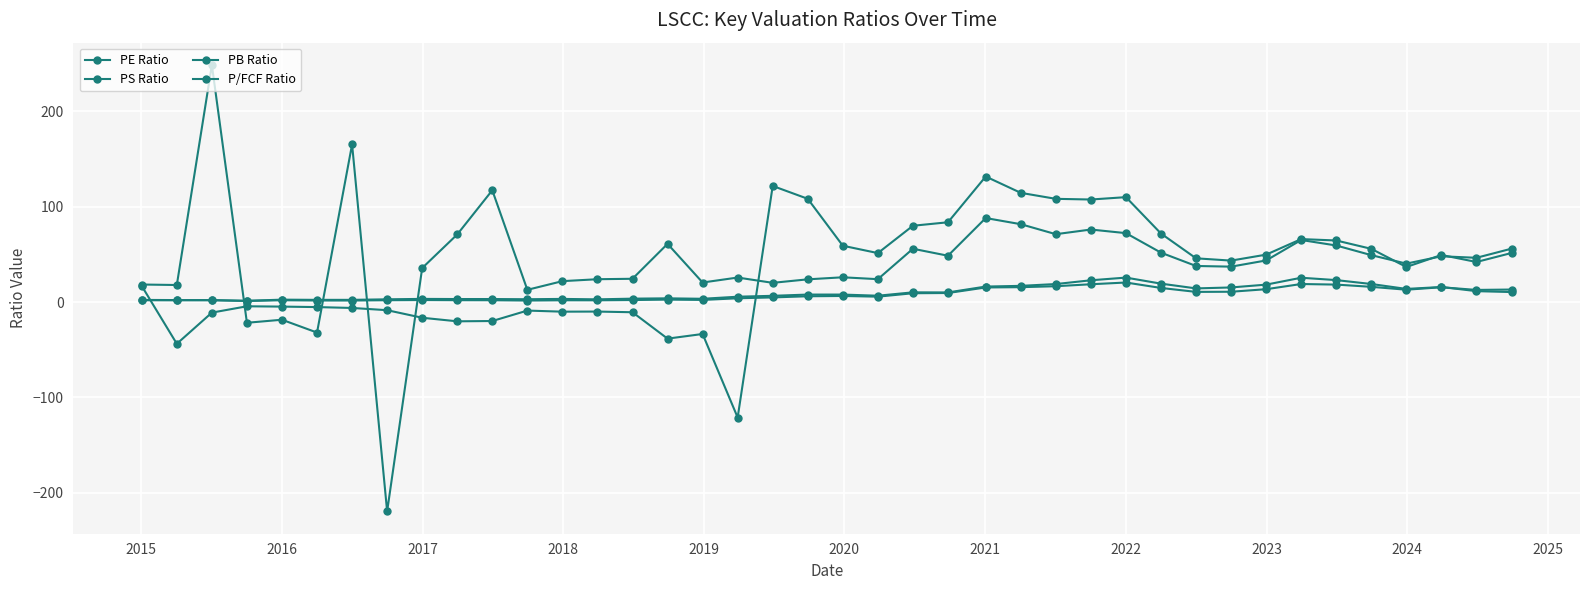

Does the chart have visible grid lines?

Yes